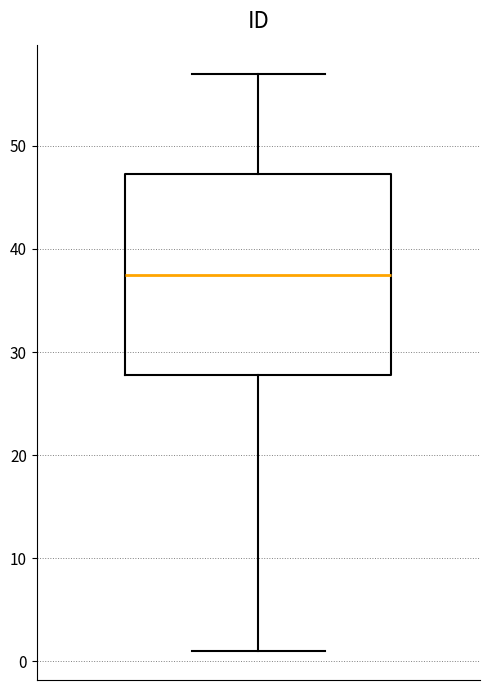

Where does the upper whisker of the box end on the y-axis? The values are not printed on the chart, so give them approximately, as read against the axis.

57